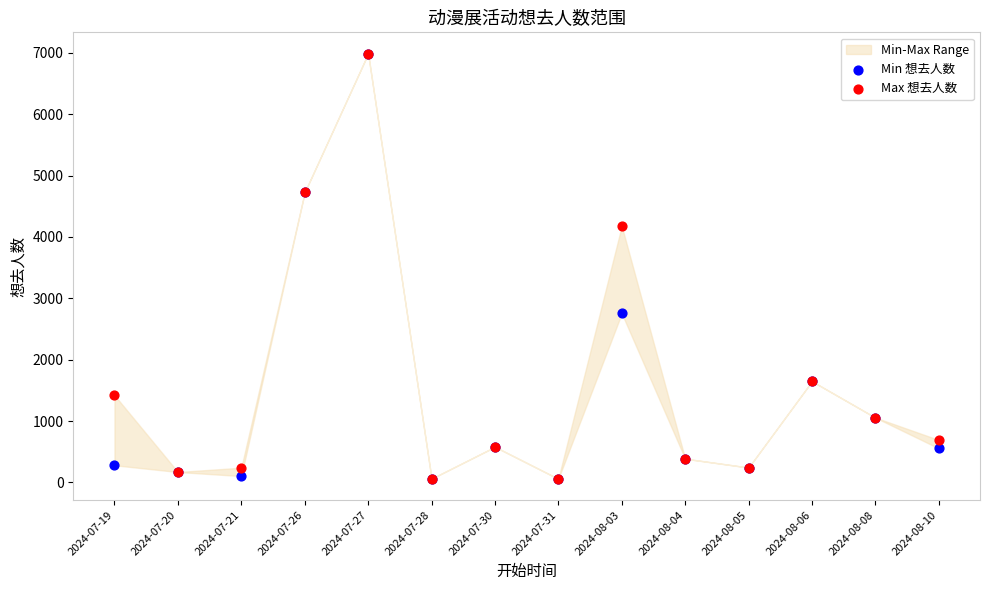

In the Min 想去人数 series, what Y value is closest to 3522?

2754